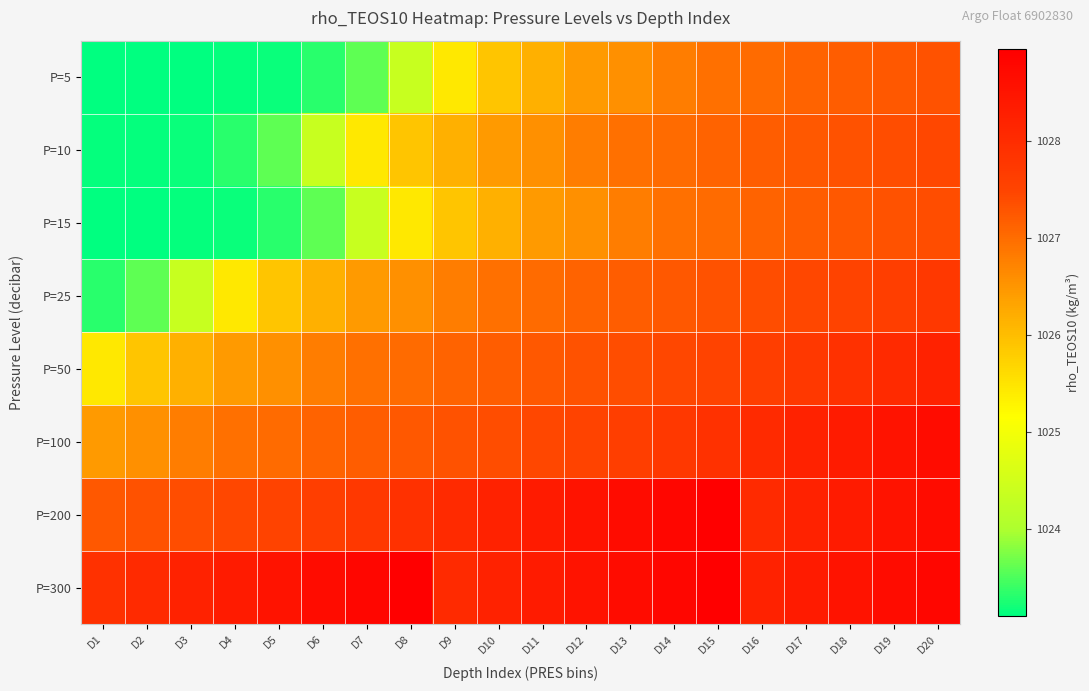

Rank the series at D11 from highest to lowest value.

P=200, P=300, P=100, P=50, P=25, P=10, P=15, P=5